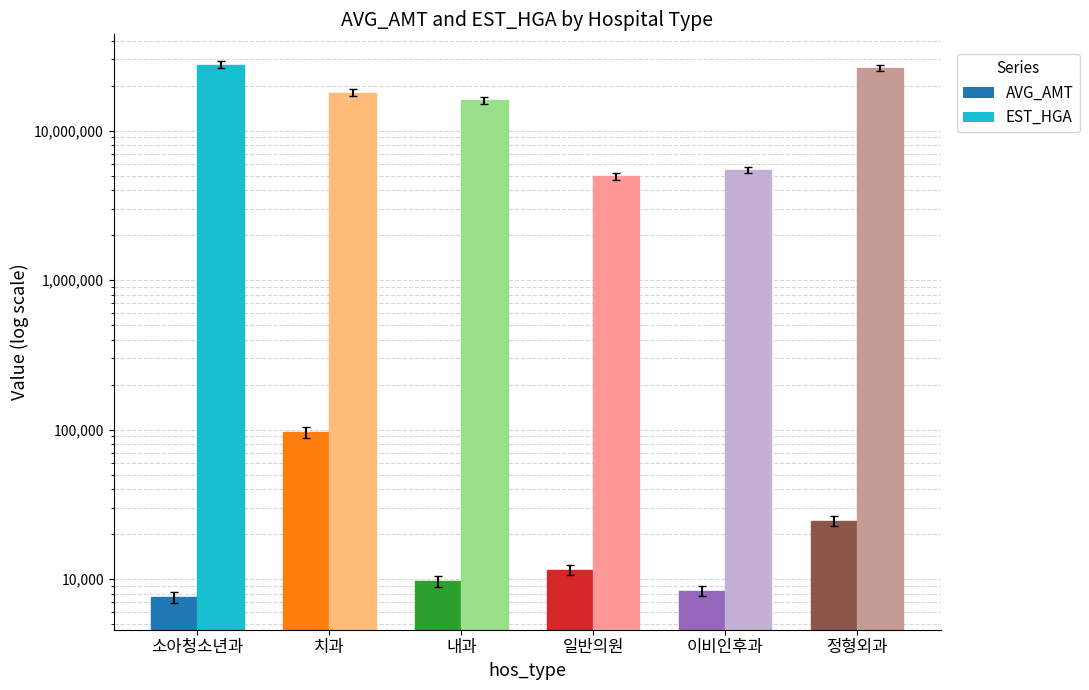

What is the difference between the highest and lowest values at 일반의원?

4926099